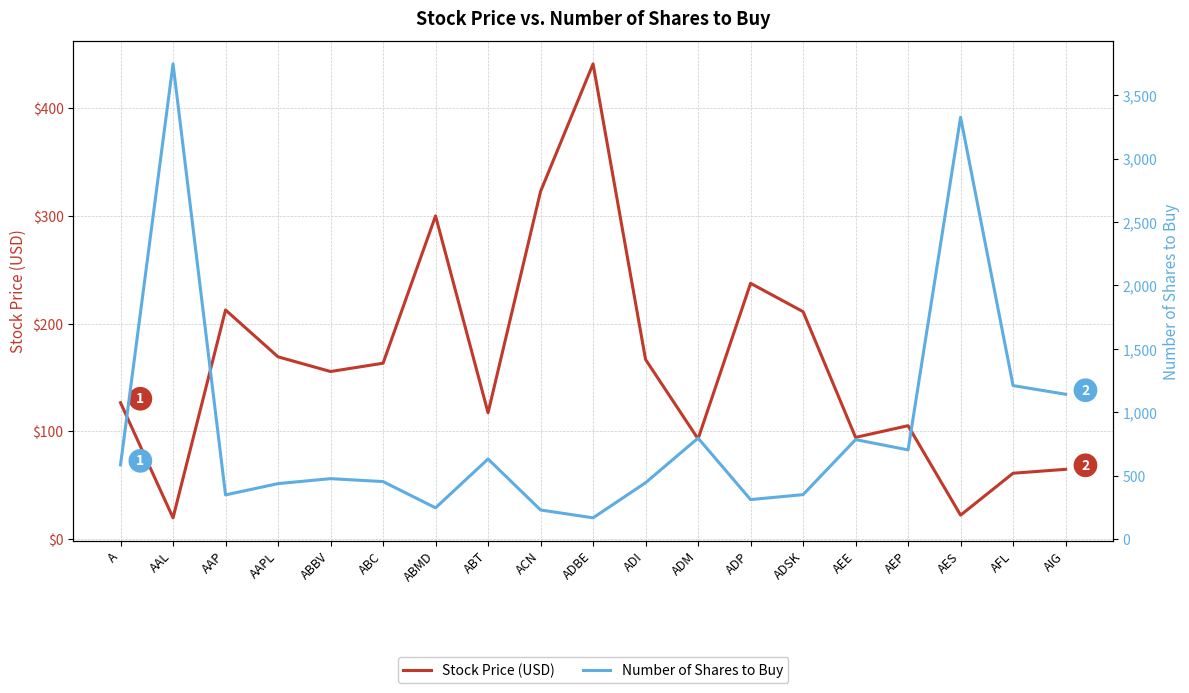

Rank the categories by Stock Price (USD) value from highest to lowest.

ADBE, ACN, ABMD, ADP, AAP, ADSK, AAPL, ADI, ABC, ABBV, A, ABT, AEP, AEE, ADM, AIG, AFL, AES, AAL